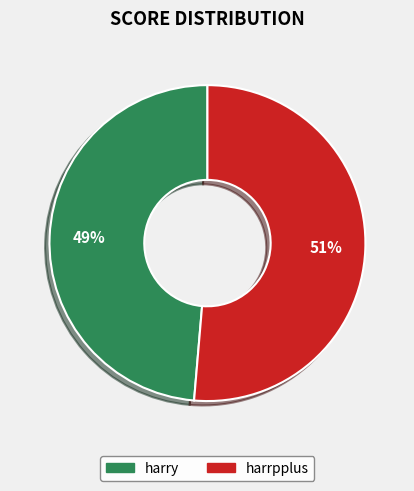

To the nearest percent, what is the combined percentage of harrpplus and harry?

100%